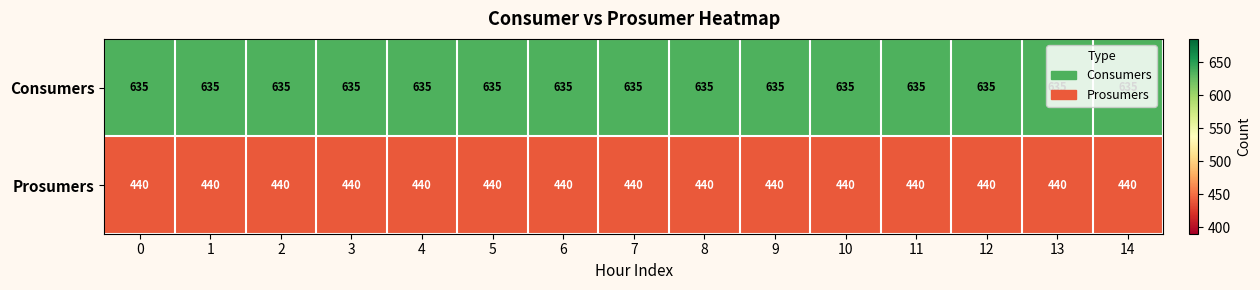

List the series in order of their peak value, highest first.

Consumers, Prosumers